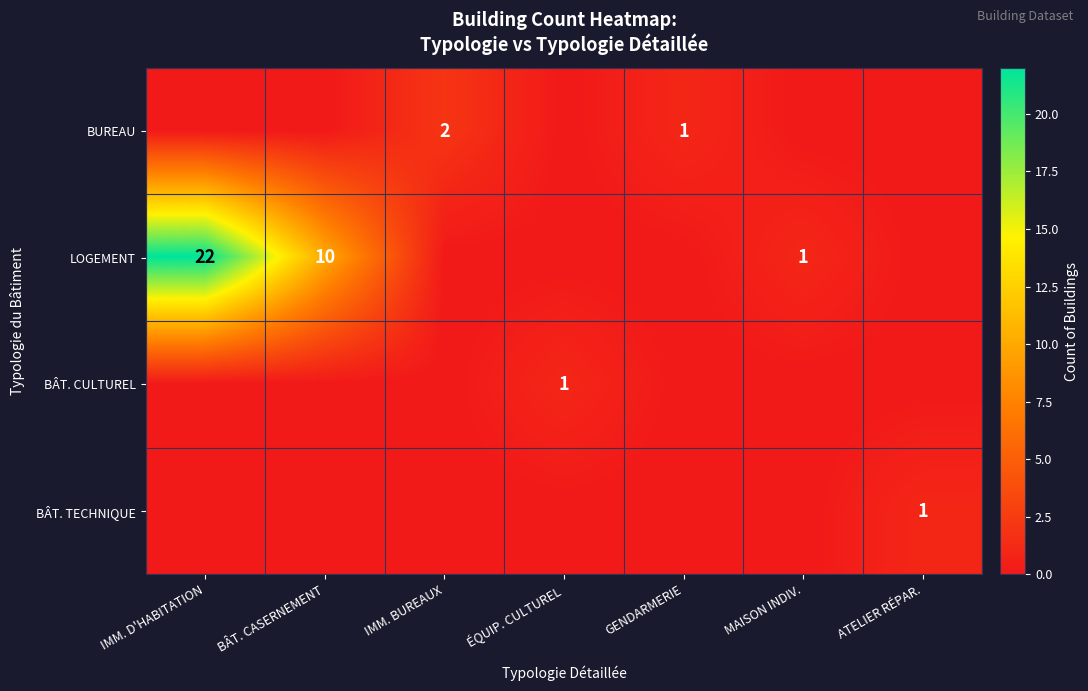

What is the difference between the highest and lowest values at ÉQUIP. CULTUREL?

1